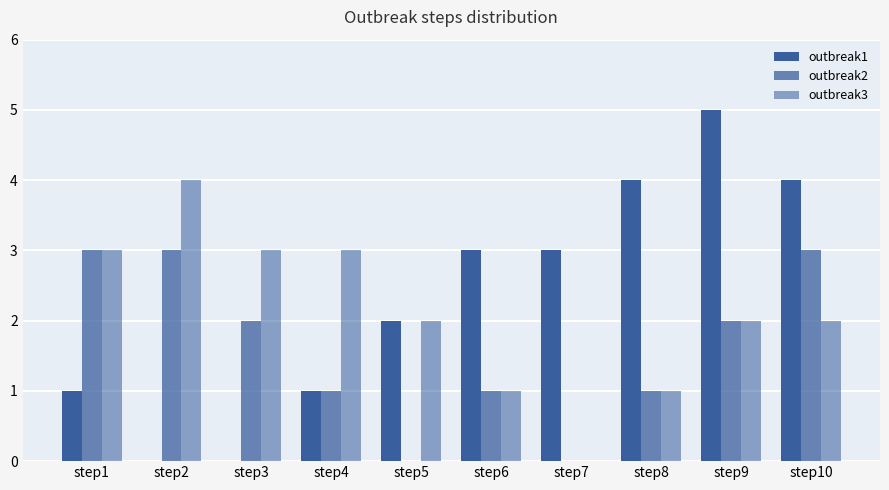

What is the value of the outbreak1 bar at the 9th from the left?

5